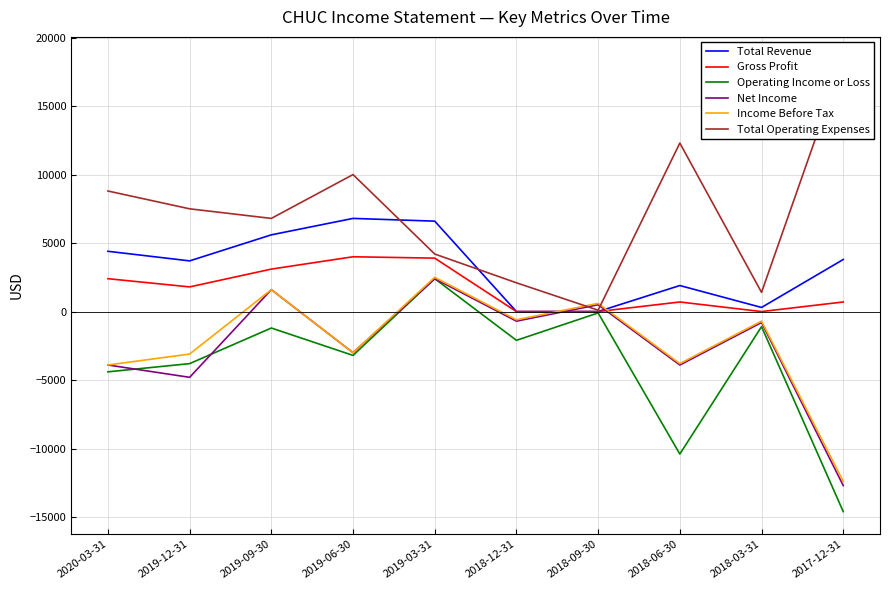

Is it true that Income Before Tax equals -3800 at 2018-06-30?

True